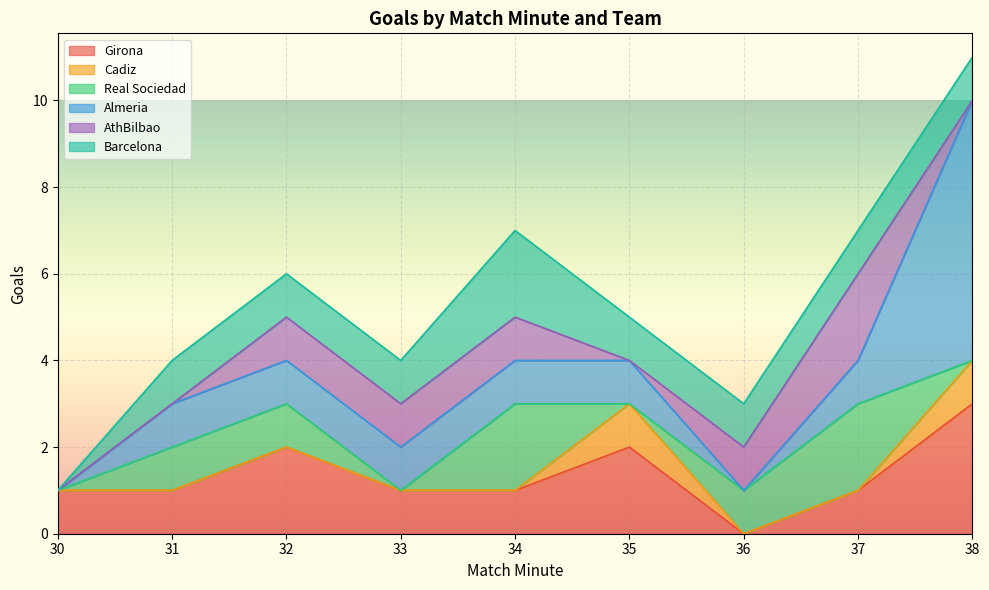

What is the difference between the second highest and minimum values in the Almeria series?

1